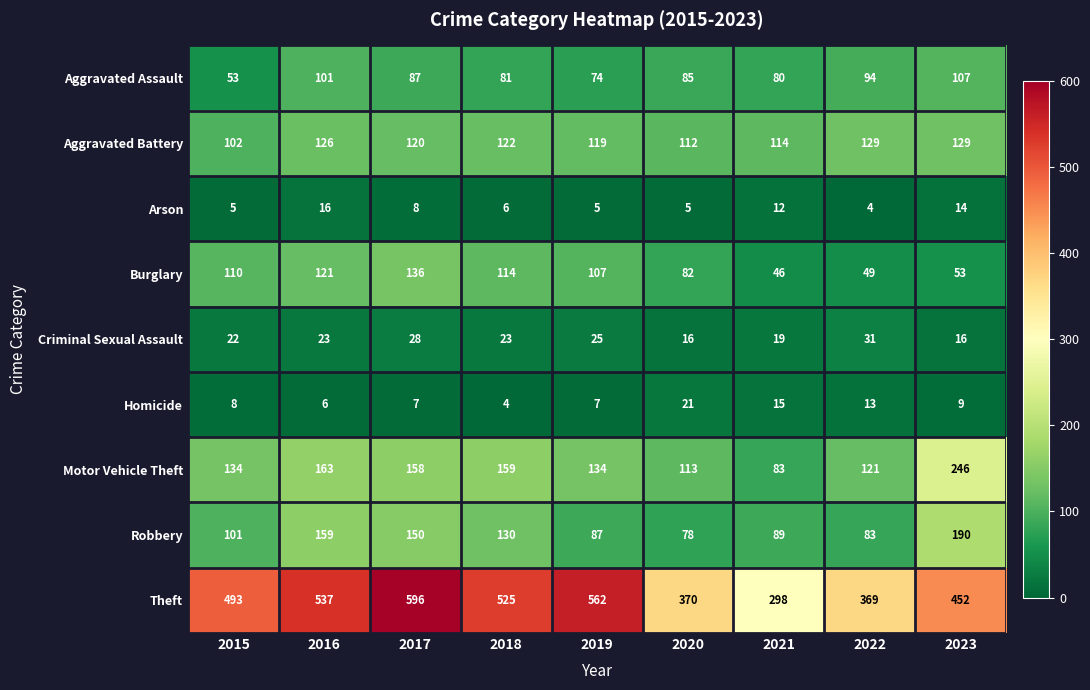

The Aggravated Battery series shows 175 at 2022. True or false?

False